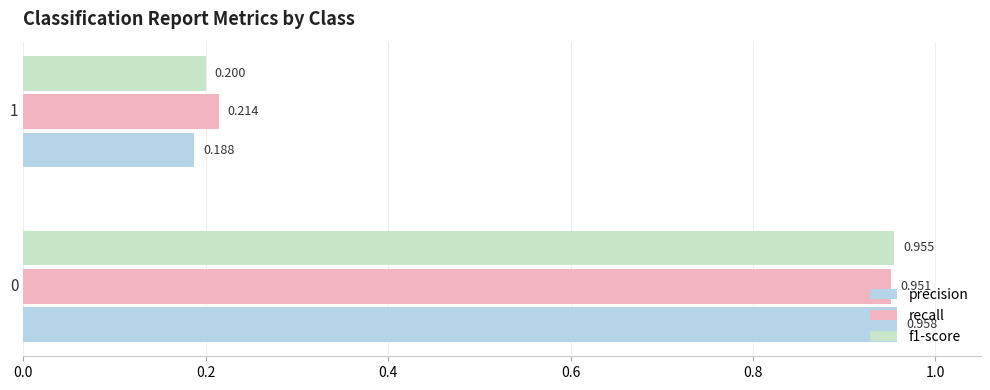

Which series has the largest range (max minus min)?

precision